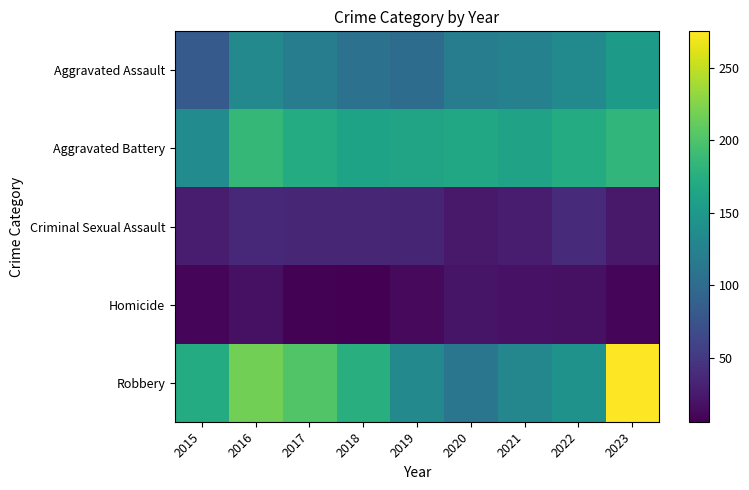

Count the number of data series in this chart.

5